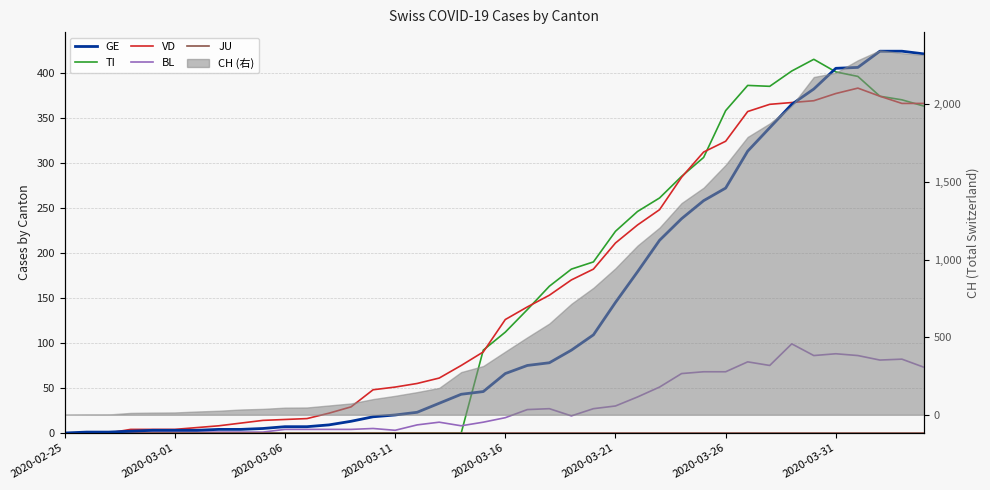

At which label does JU reach its minimum?

2020-02-25